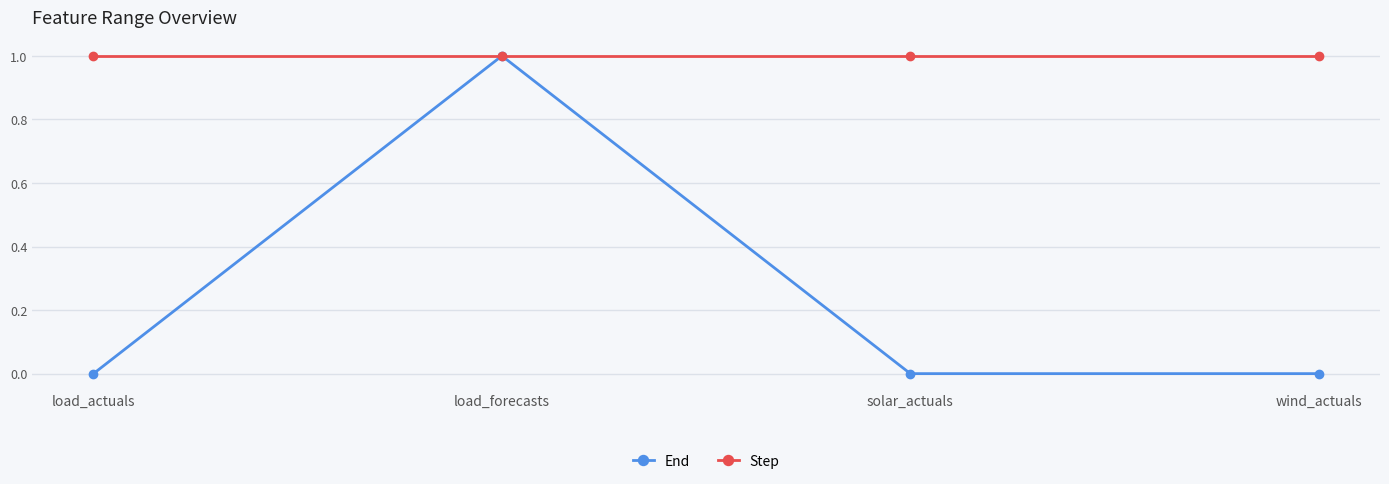

Rank the series by their average value, from highest to lowest.

Step, End